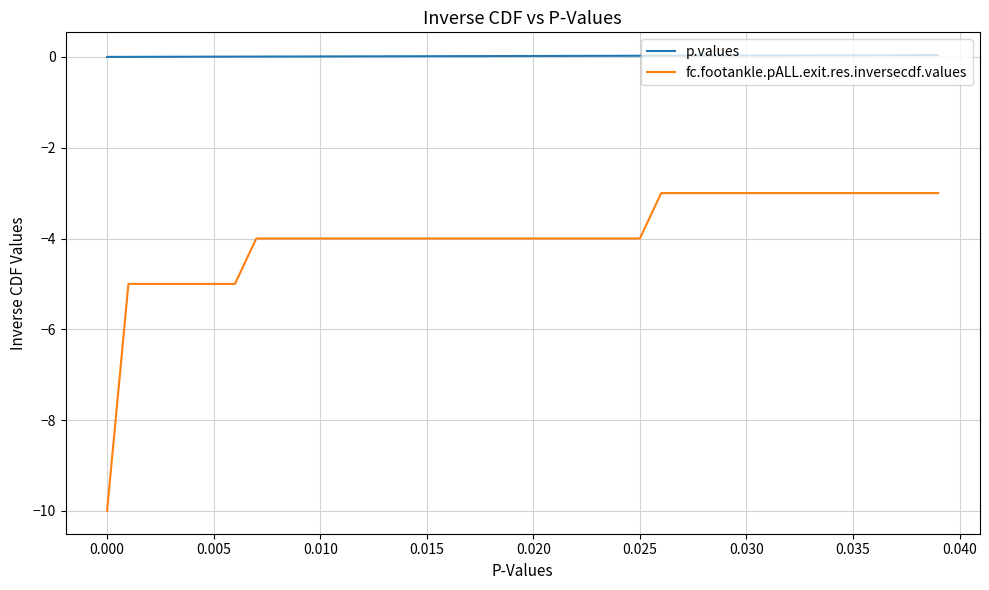

True or false: p.values and fc.footankle.pALL.exit.res.inversecdf.values intersect in this chart.

False